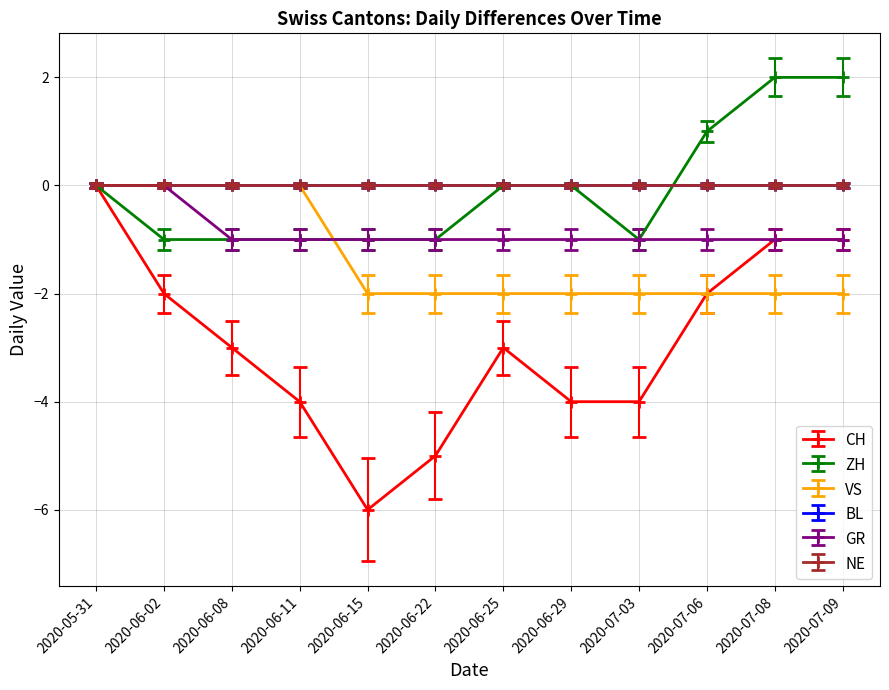

Is this an area chart (filled region under the line)?

No